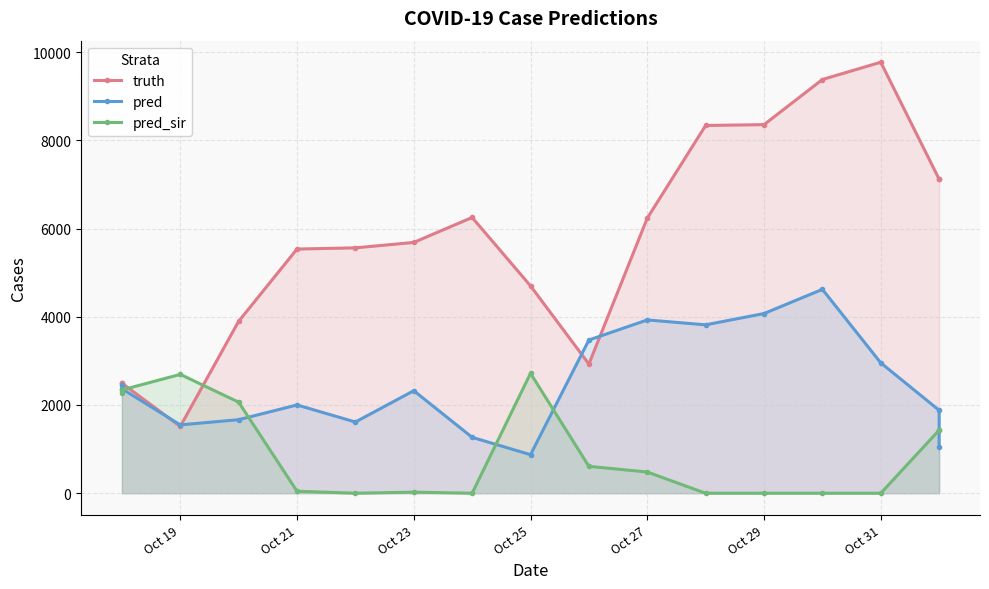

Reading left to right, transcribe all the data shown in this chart.

truth: 2494.0	2494.0	1514.0	3897.0	5535.0	5562.0	5685.0	6251.0	4700.0	2928.0	6235.0	8336.0	8355.0	9378.0	9770.0	7118.0	7118.0
pred: 2447.6	2368.2	1549.0	1667.0	2001.0	1614.0	2324.0	1267.0	874.0	3473.0	3928.0	3817.0	4073.0	4621.0	2955.0	1880.0	1048.0
pred_sir: 2266.8	2340.8	2694.0	2064.0	45.0	0.0	24.0	0.0	2718.0	609.0	481.0	0.0	0.0	0.0	0.0	1430.0	1430.0